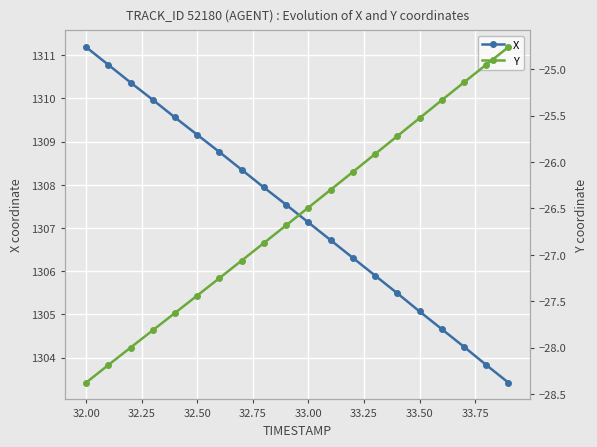

At which label does X first exceed 1307?

32.00